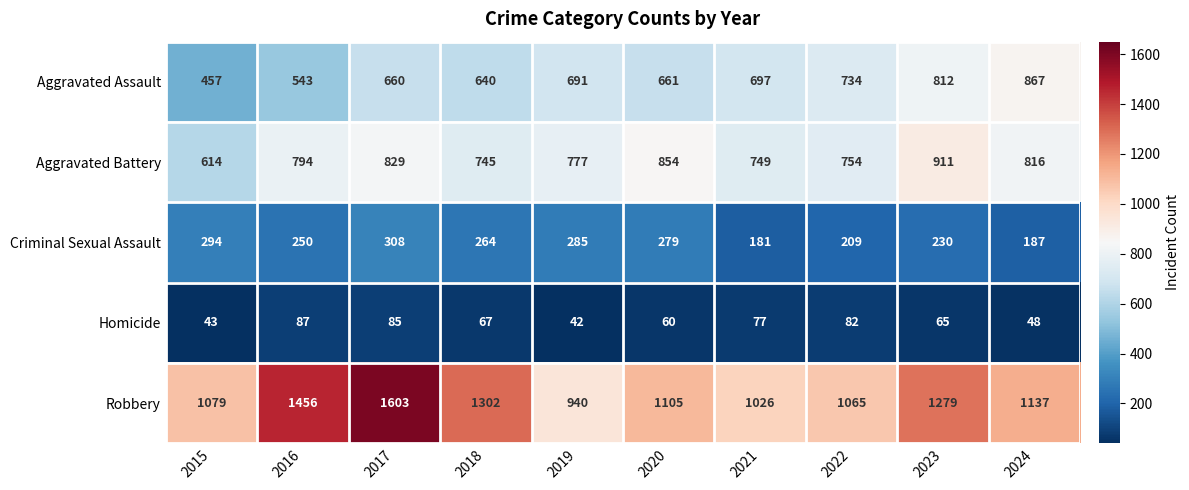

Read the Homicide value at 2021, to the nearest 5.

75